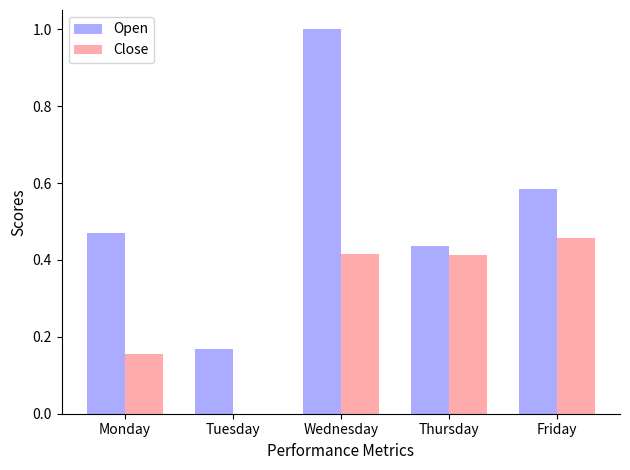

At which category does the chart reach its peak across all series?

Wednesday